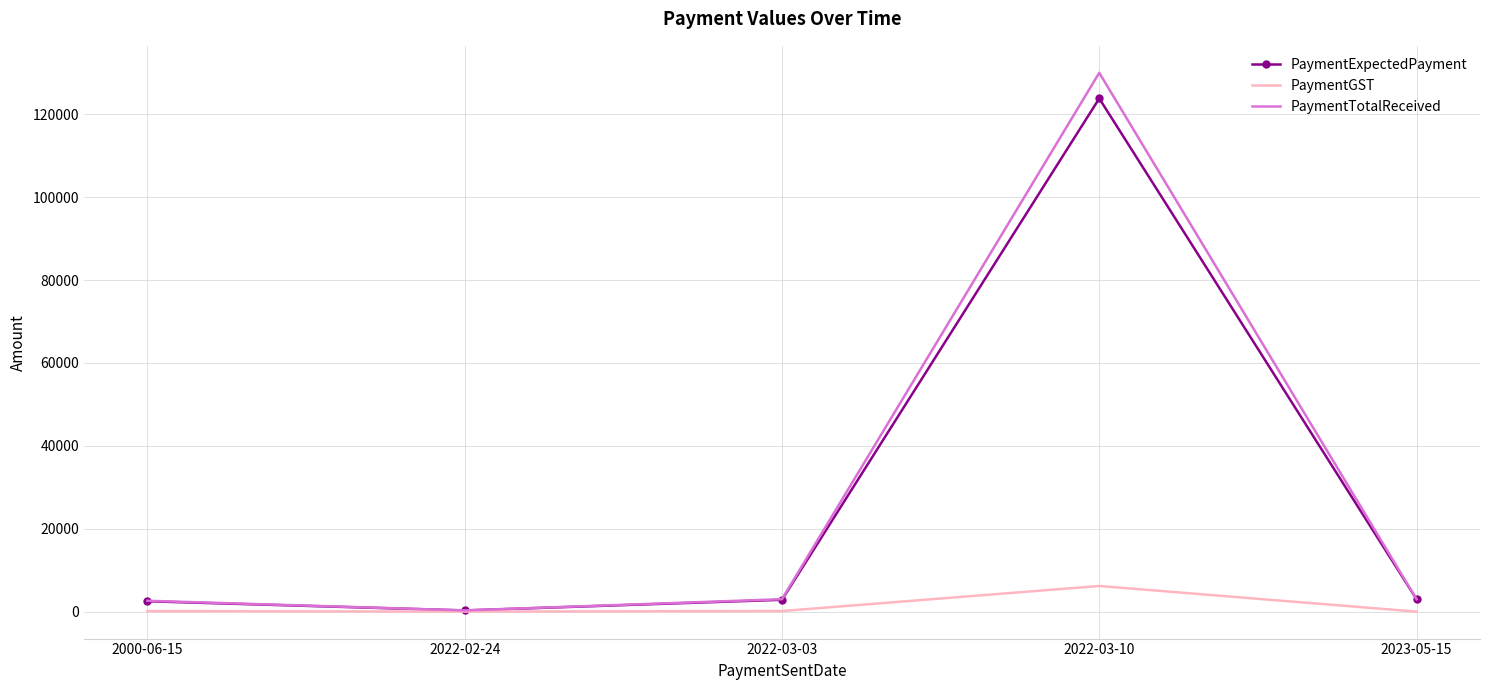

What position from the left is 2022-03-03?

3